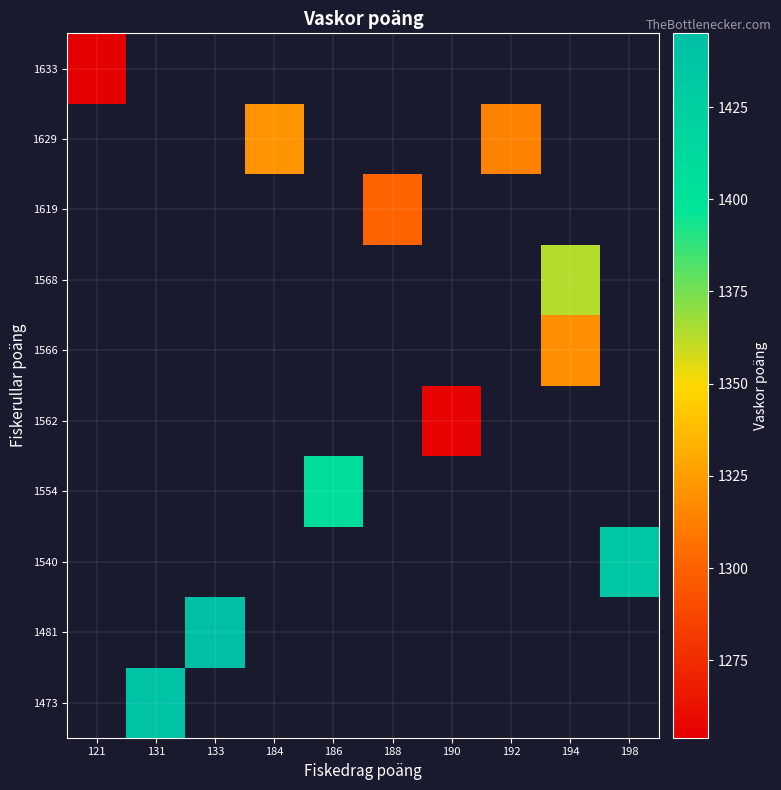

Which has a higher value, 133 or 198?

198